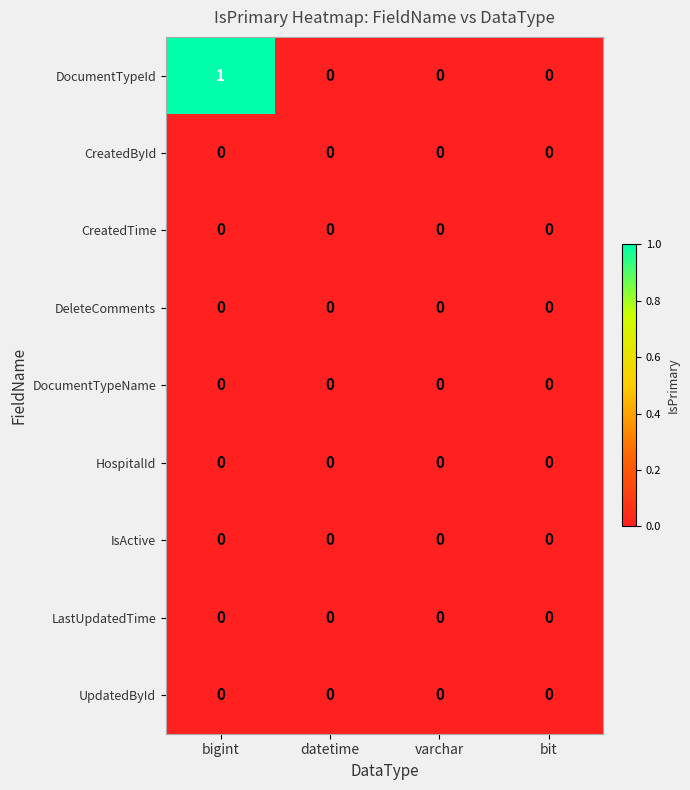

Which series has the largest total across all categories?

DocumentTypeId